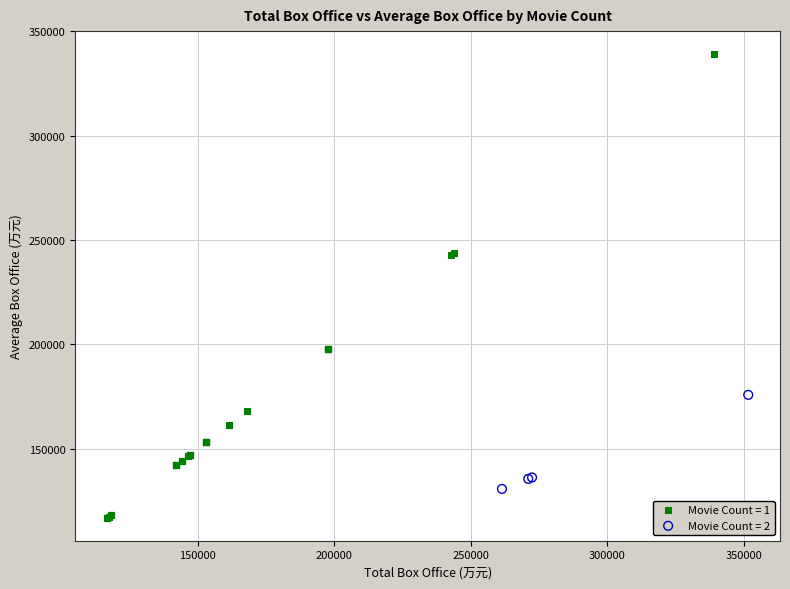

What are all the series names shown in the legend?

Movie Count = 1, Movie Count = 2